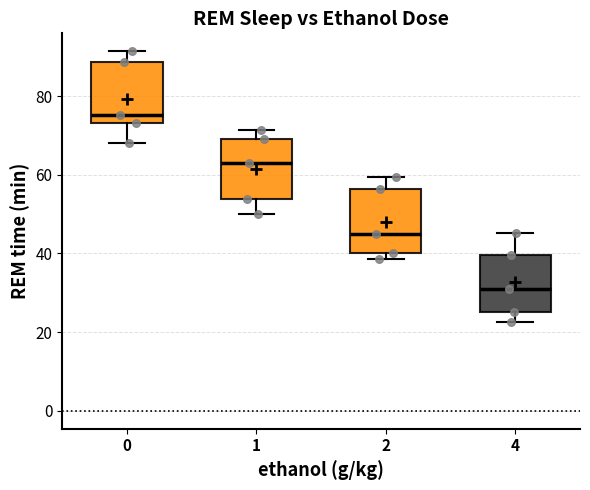

Reading left to right, read every box against the y-axis: the position of its median line, the range the box covers, and the ends of its whiskers. The values are not printed on the chart, so give them approximately, as read against the axis.

0: median 76, box 74 to 88, whiskers 68 to 92
1: median 64, box 54 to 70, whiskers 50 to 72
2: median 44, box 40 to 56, whiskers 38 to 60
4: median 32, box 26 to 40, whiskers 22 to 46